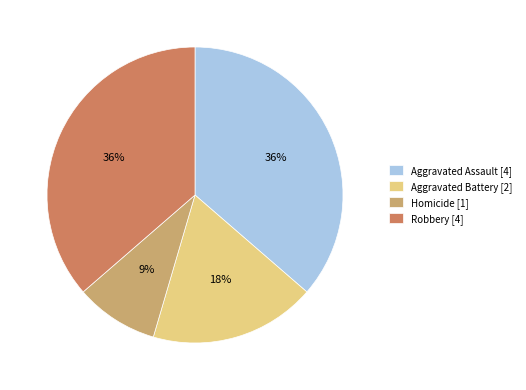

To the nearest percent, what percentage of the pie is Homicide?

9%